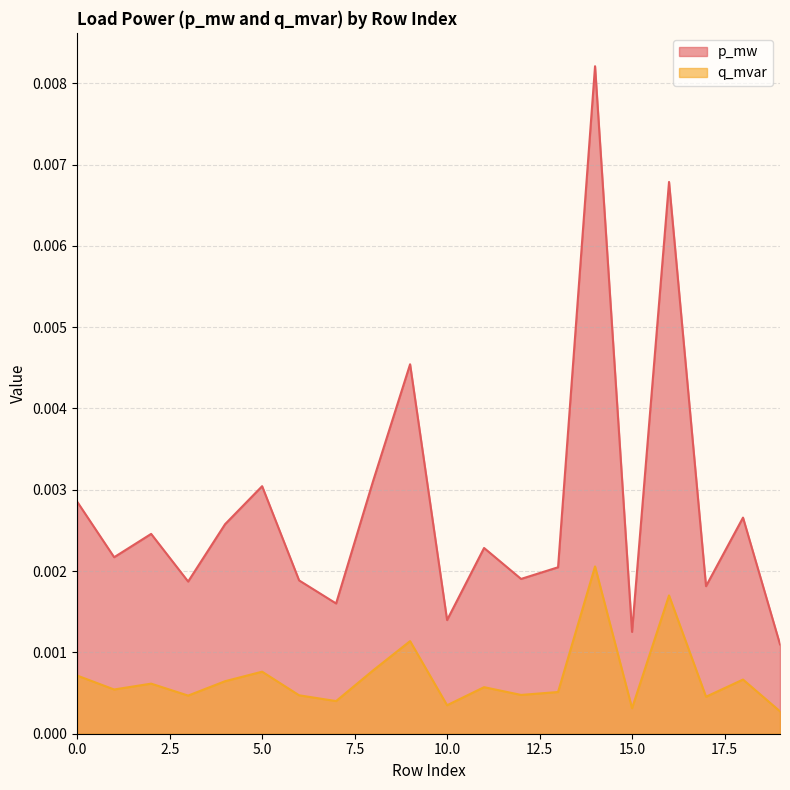

List the series in order of their overall mean, lowest first.

q_mvar, p_mw